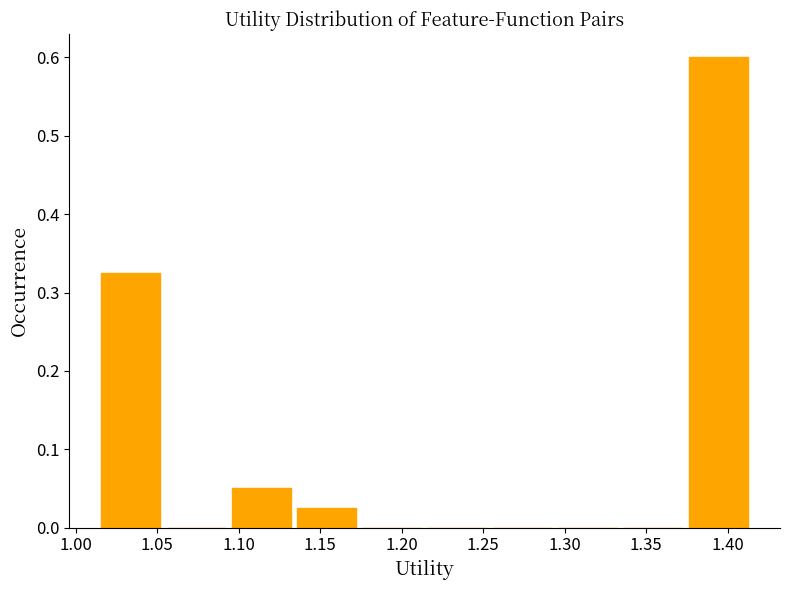

What is the height of the bar covering 1.375 to 1.415 on the x-axis? Neither the bar edges nor the heights are printed on the chart, so give them approximately, as read against the axes.

0.60